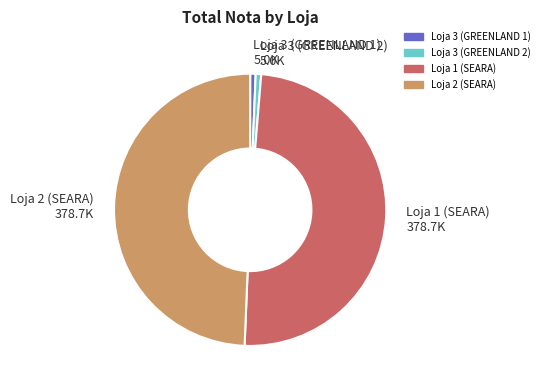

Do Loja 3 (GREENLAND 1) and Loja 3 (GREENLAND 2) together represent more than half of the pie?

No